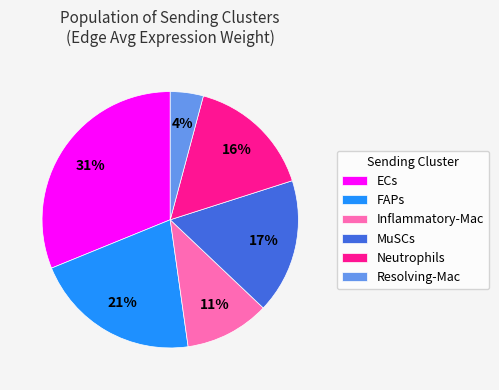

How many segments does this pie chart have?

6